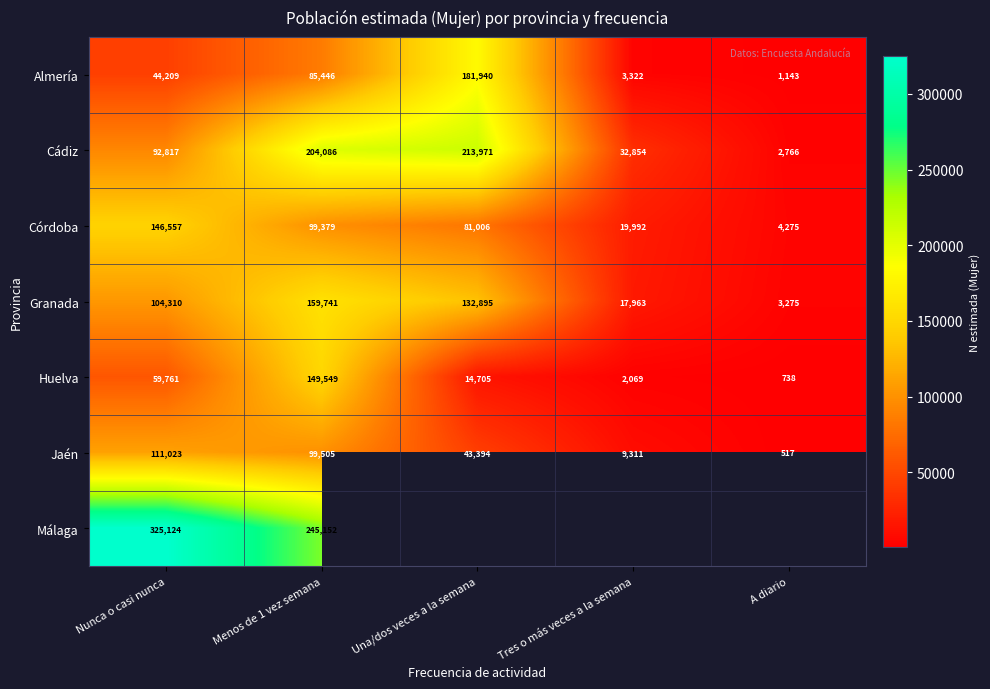

What is the sum of the Granada values at A diario and Menos de 1 vez semana?

163016